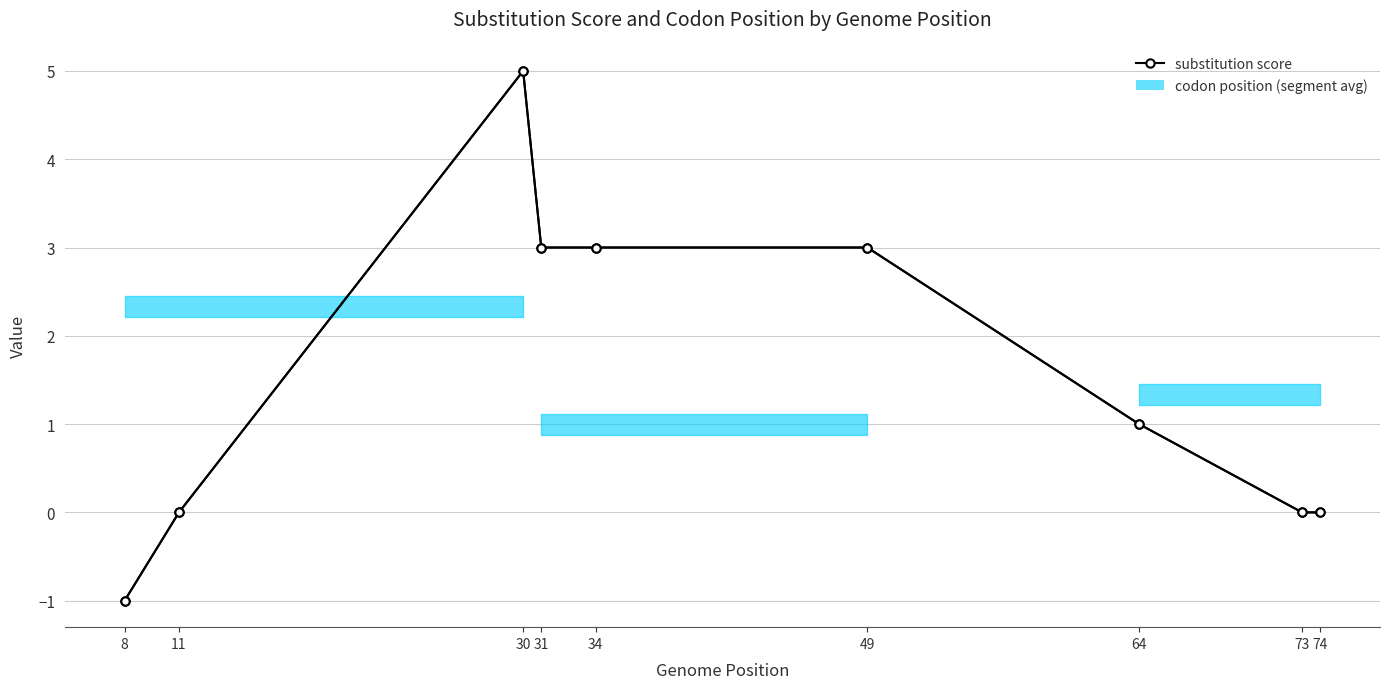

What is the value of the substitution score point at the 5th from the left?

3